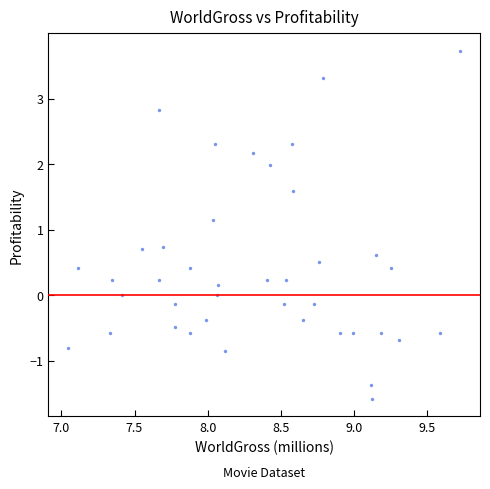

What Y value in the scatter plot is closest to 1?

1.1